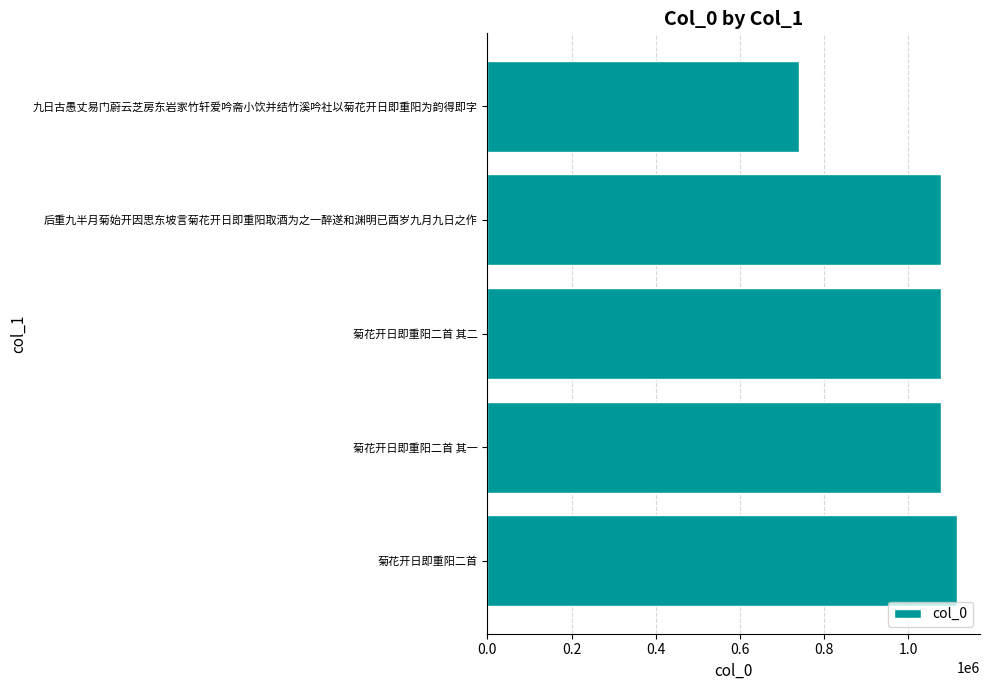

What is the difference between the second highest and second lowest values?

479